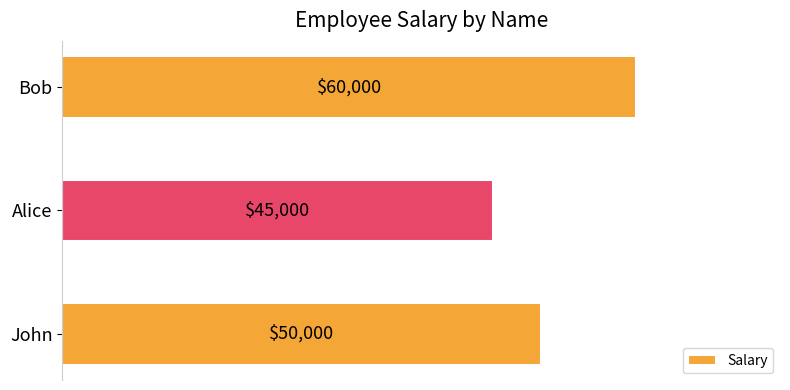

List the labels in order of value, largest first.

Bob, John, Alice